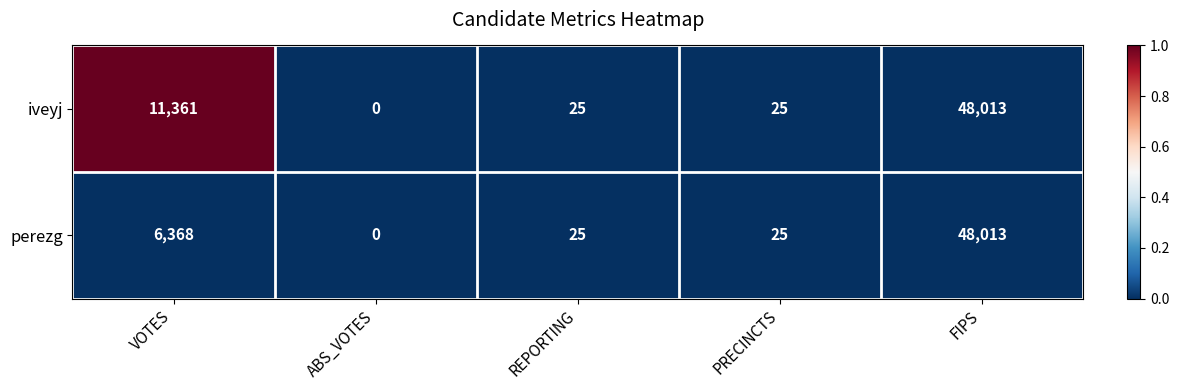

At which label is perezg closest to 24006?

VOTES